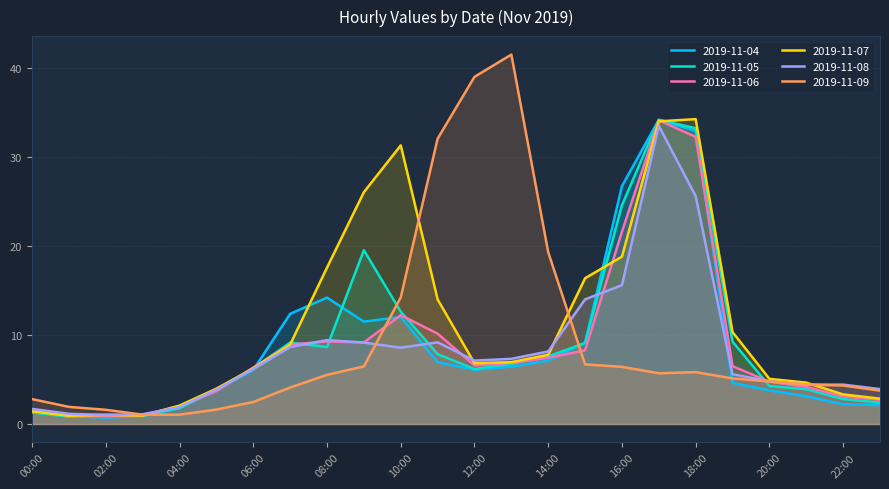

What is the value of the 2019-11-06 point at the 16th from the left?

8.3